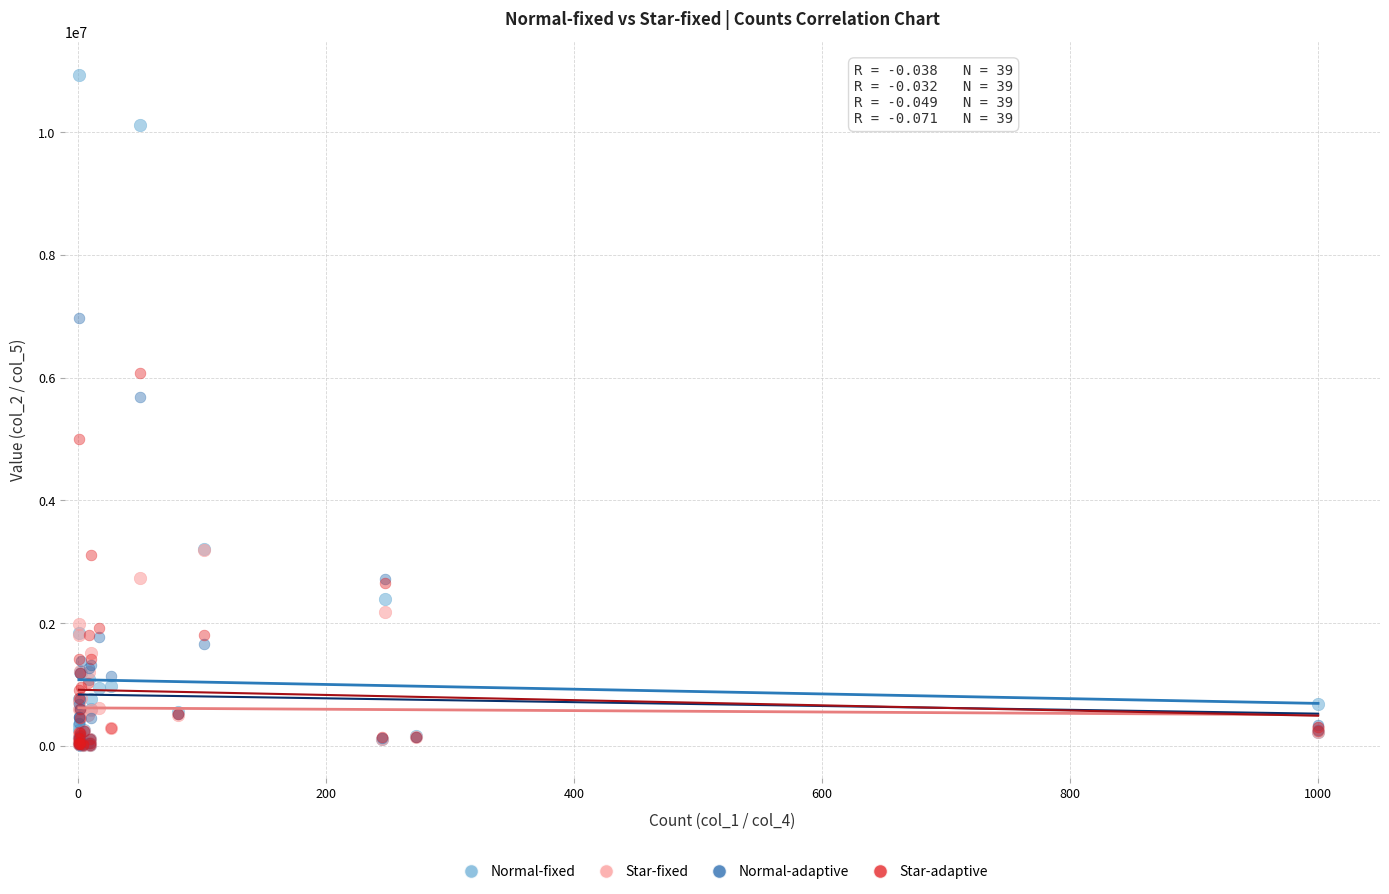

Which series contains the highest Y value?

Normal-fixed